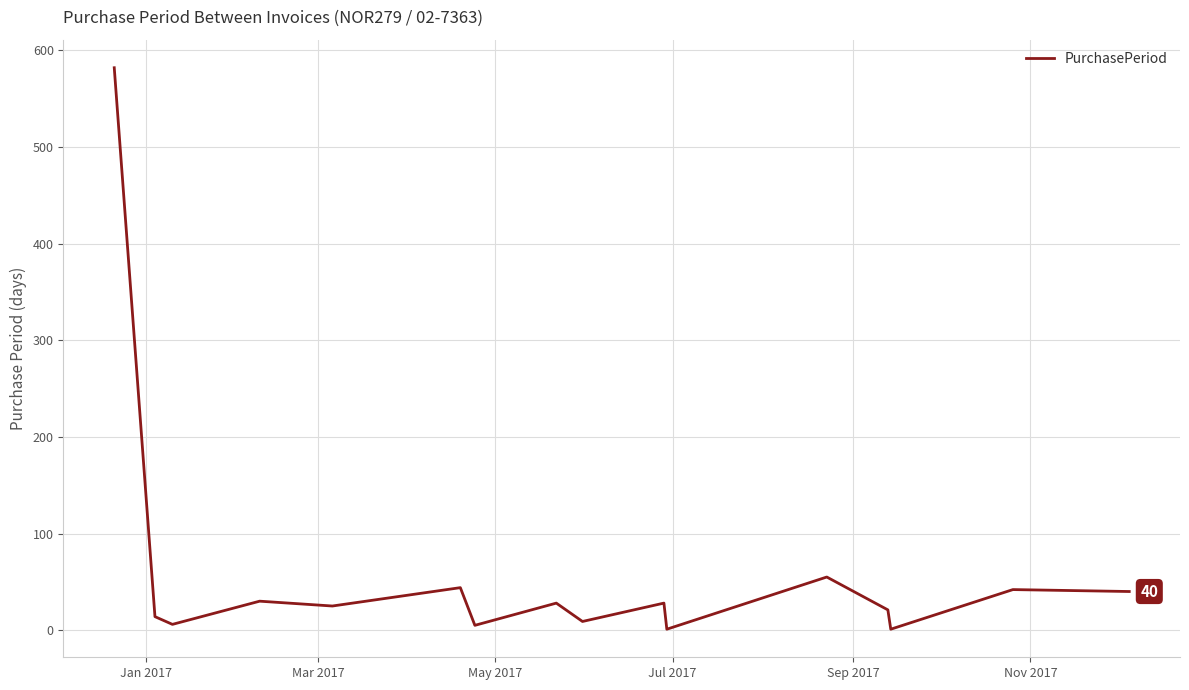

What is the difference between the maximum and minimum values?

581